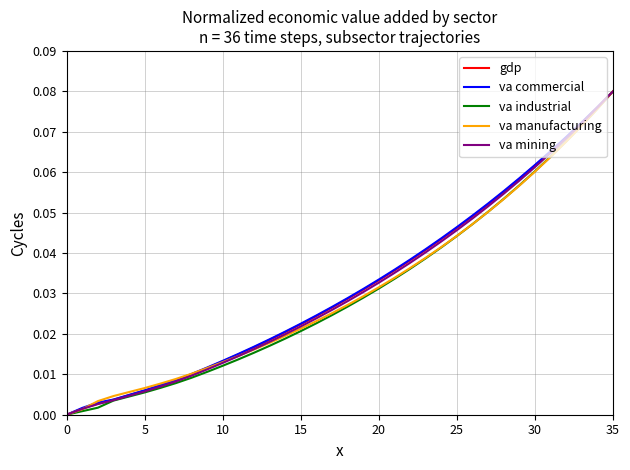

What are all the series names shown in the legend?

gdp, va commercial, va industrial, va manufacturing, va mining